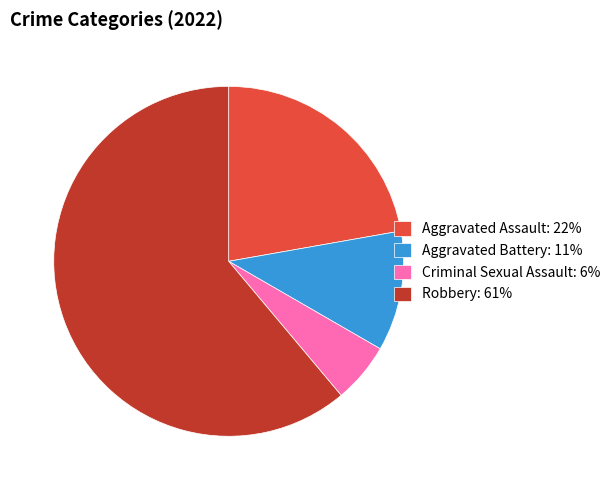

Is the sum of Criminal Sexual Assault: 6% and Robbery: 61% greater than half?

Yes